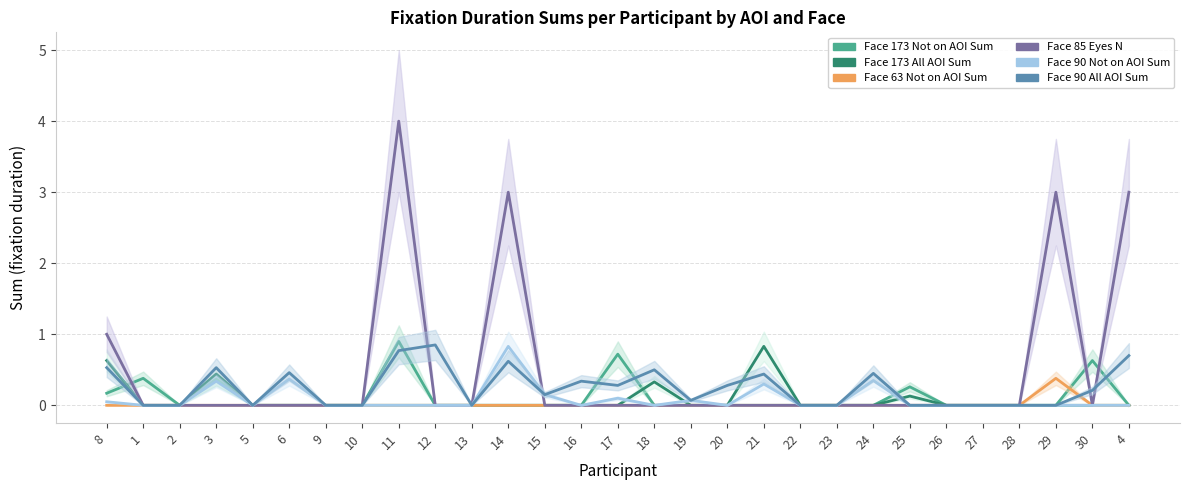

The value of Face 63 Not on AOI Sum at 29 is 0.4. True or false?

True